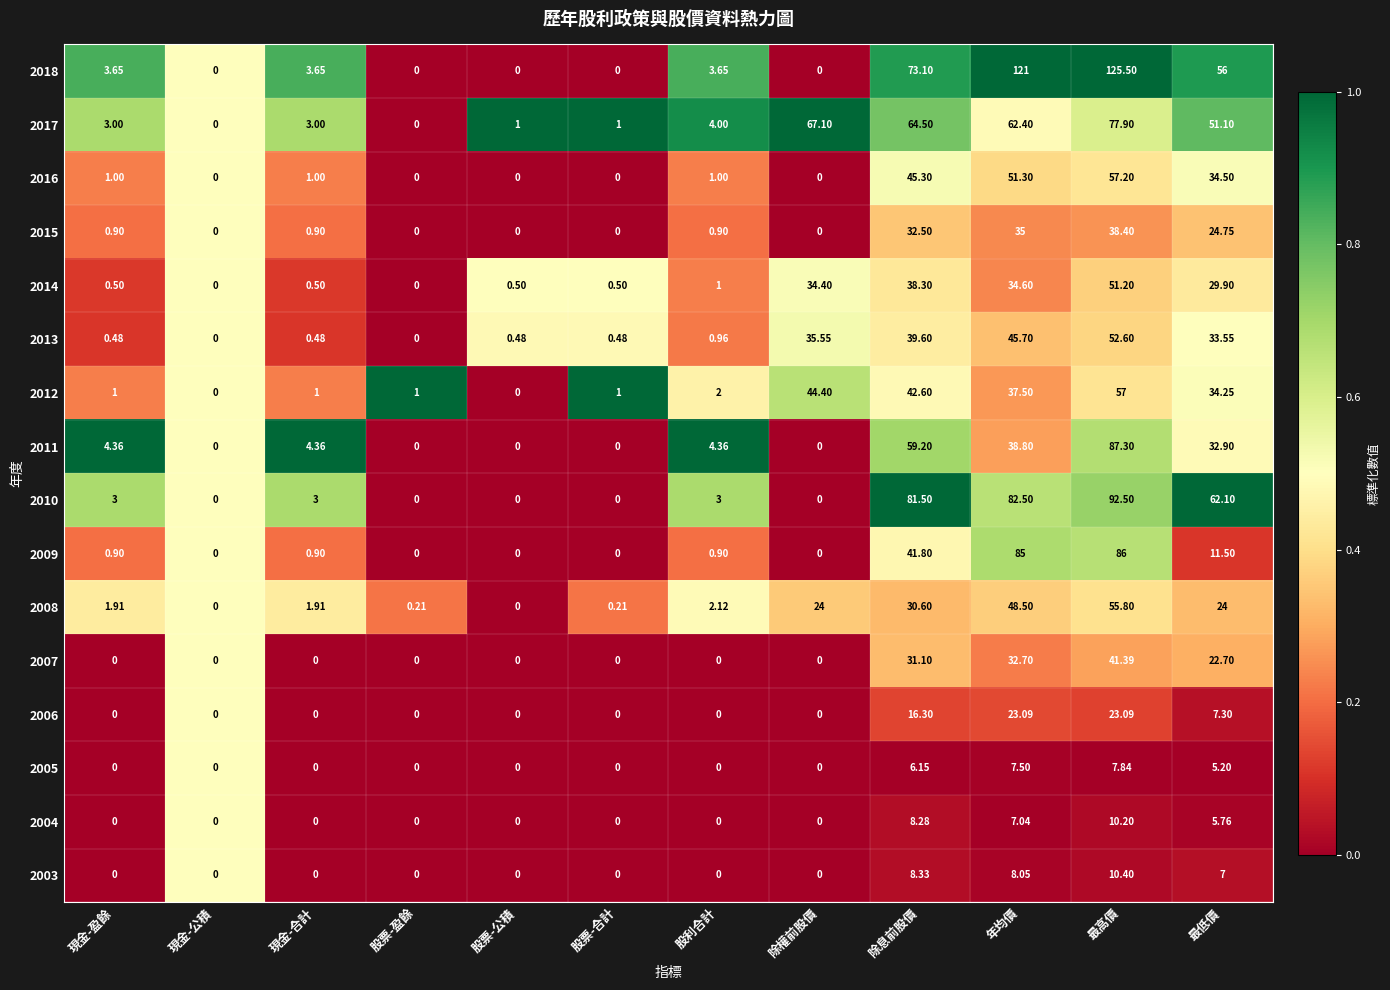

Where is 2004 nearest to the value 5?

最低價